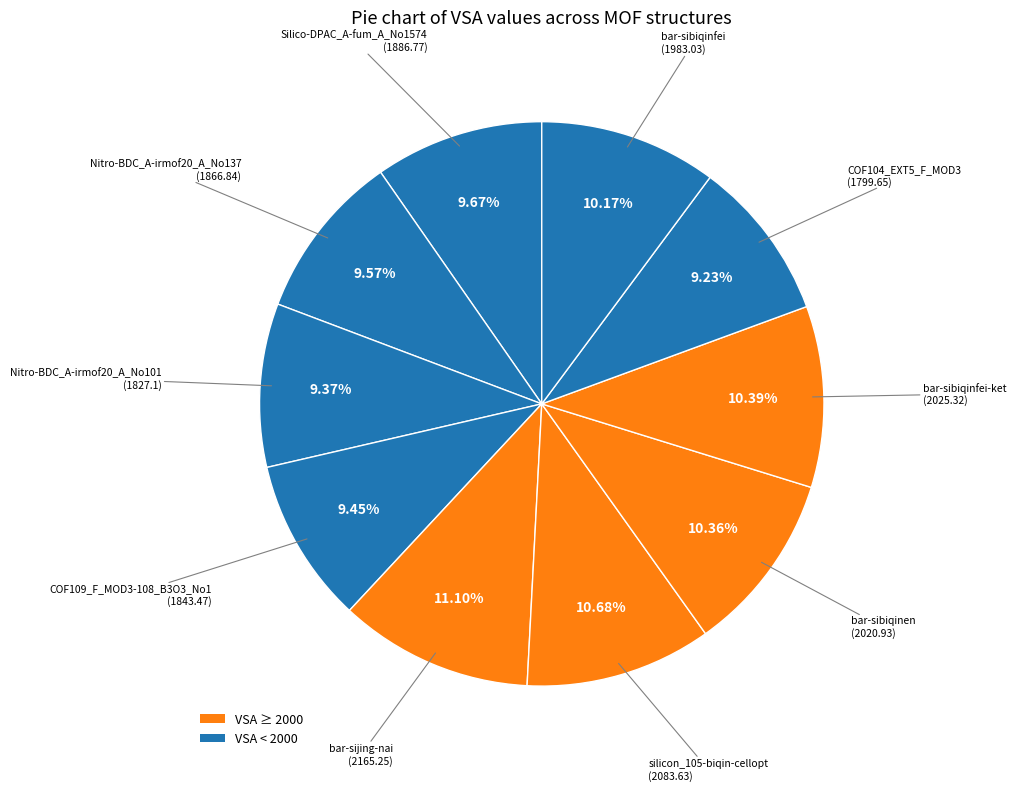

Is there any slice that represents more than half of the pie?

No